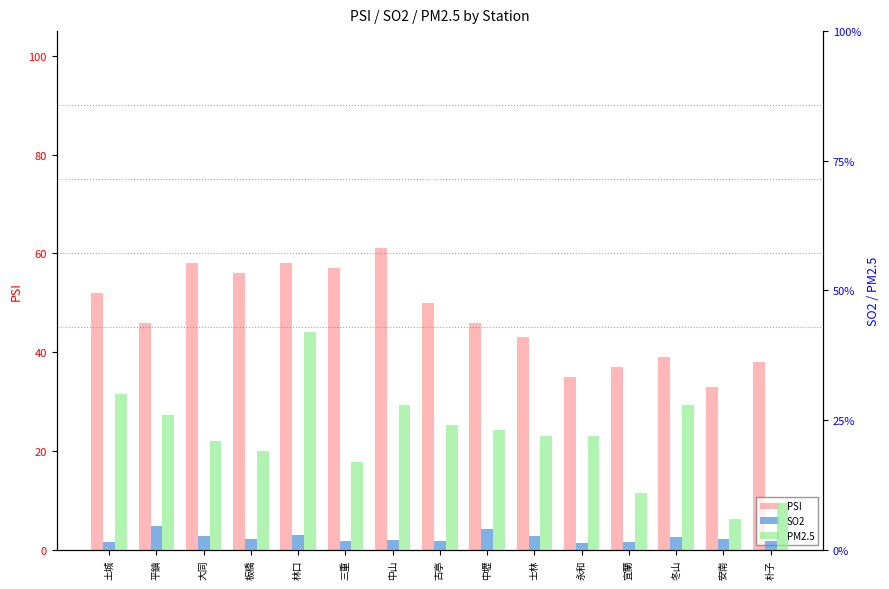

What is the difference between the maximum and minimum values in the PM2.5 series?

36.0